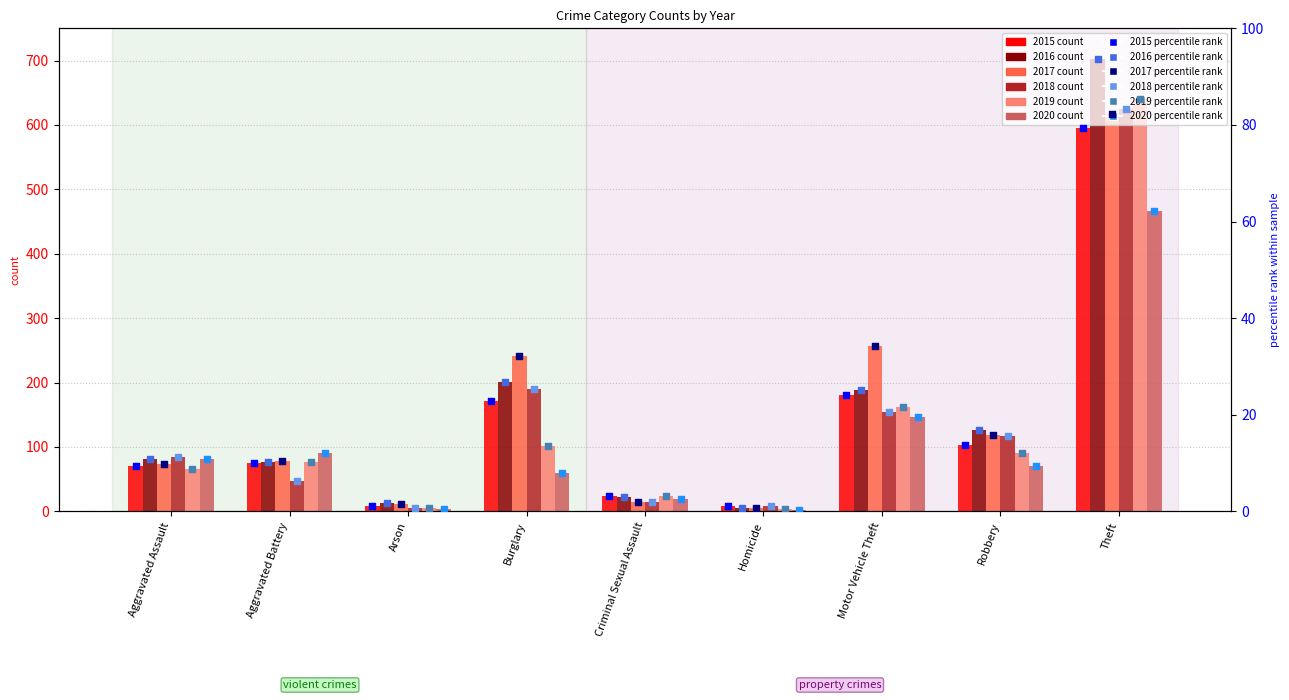

Which series has the largest Y range (max minus min)?

2016